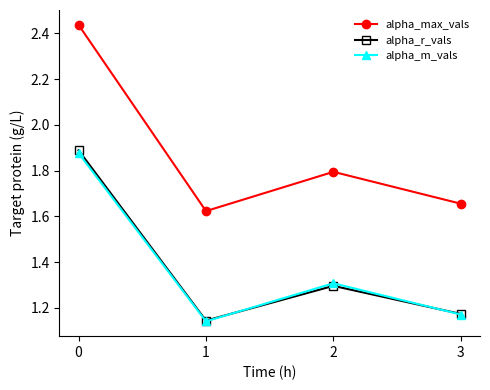

True or false: alpha_m_vals and alpha_max_vals intersect in this chart.

False